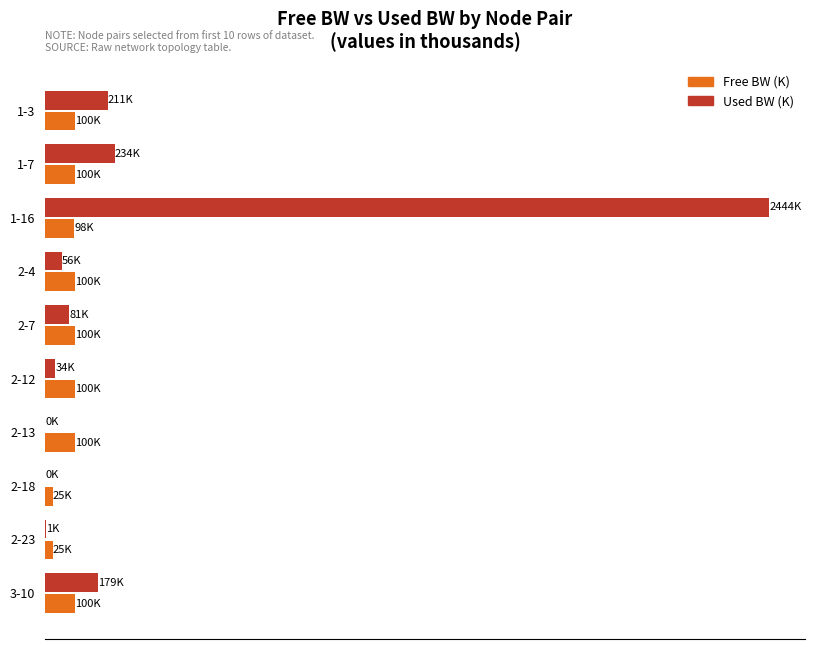

What are all the series names shown in the legend?

Free BW (K), Used BW (K)